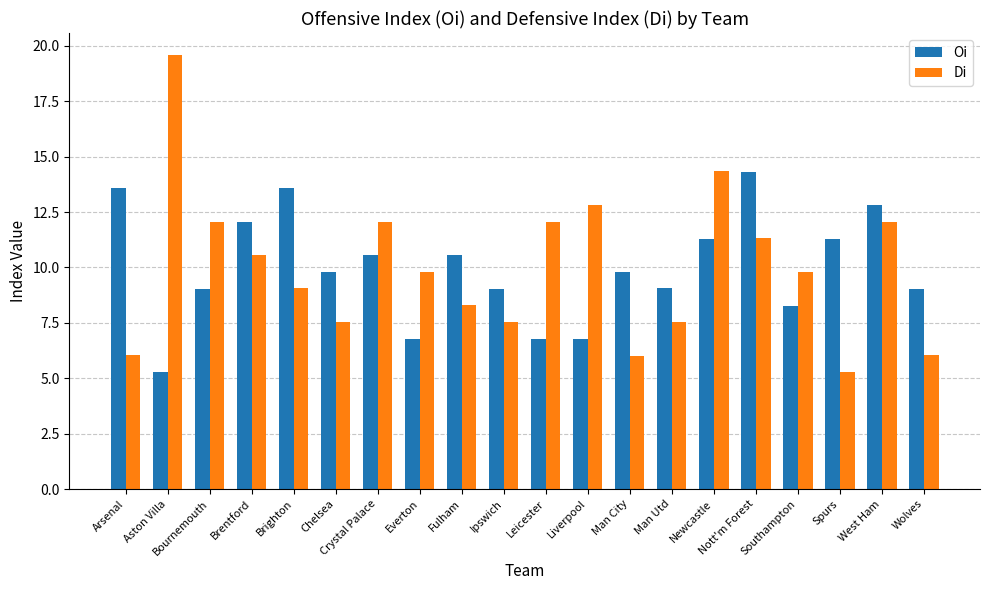

What is the sum of all Oi values?

199.6